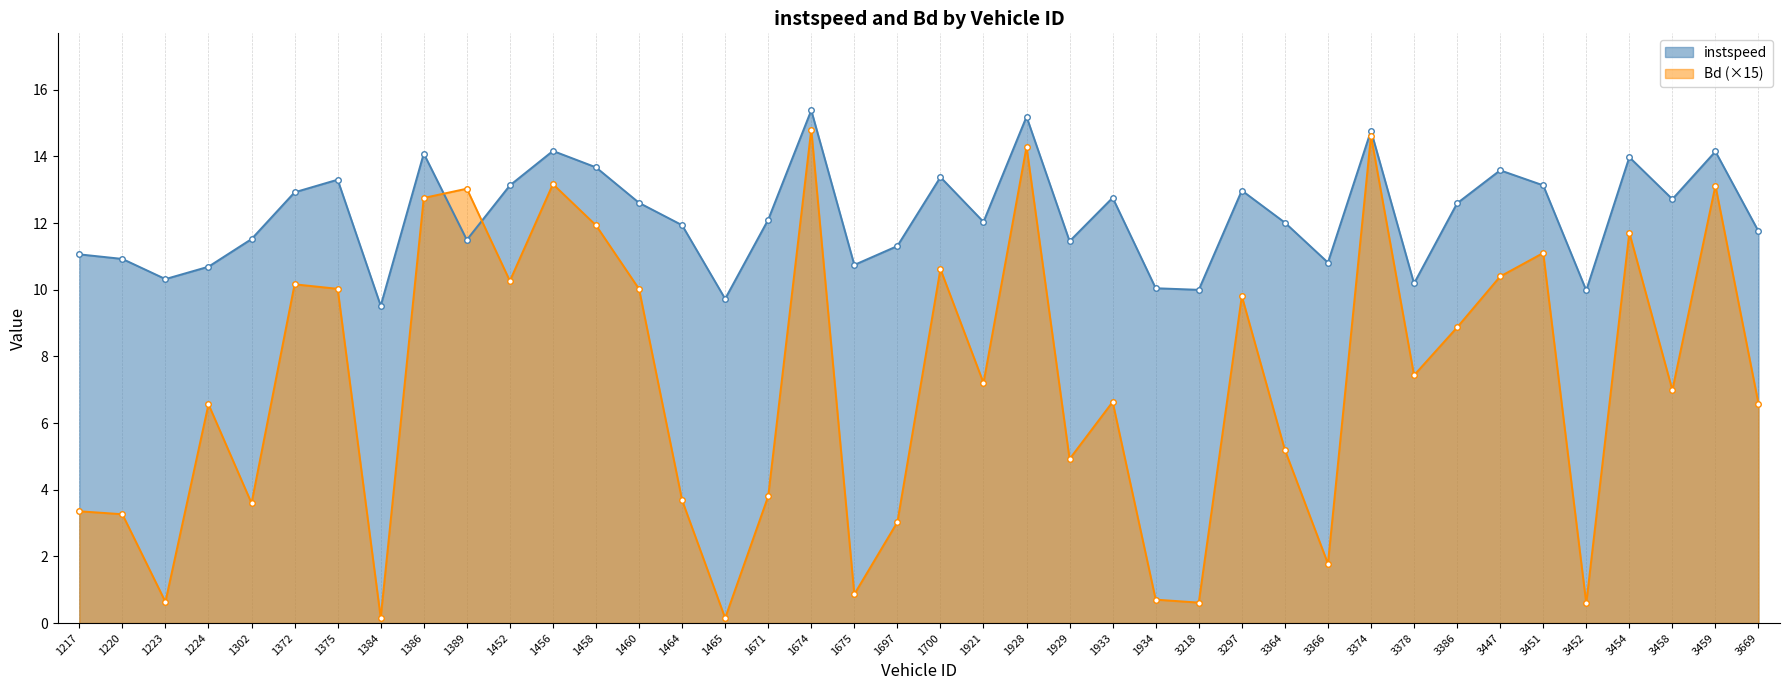

What are all the series names shown in the legend?

instspeed, Bd (×15)